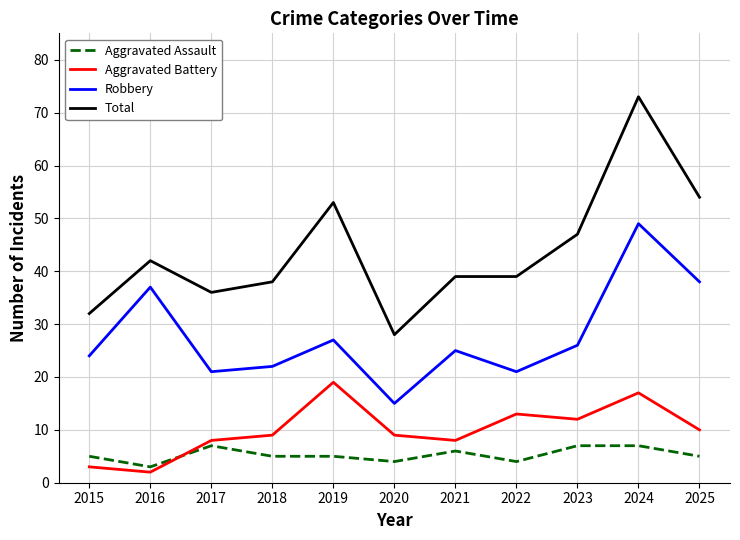

True or false: Aggravated Assault has more than 0 points higher than both neighbors.

True